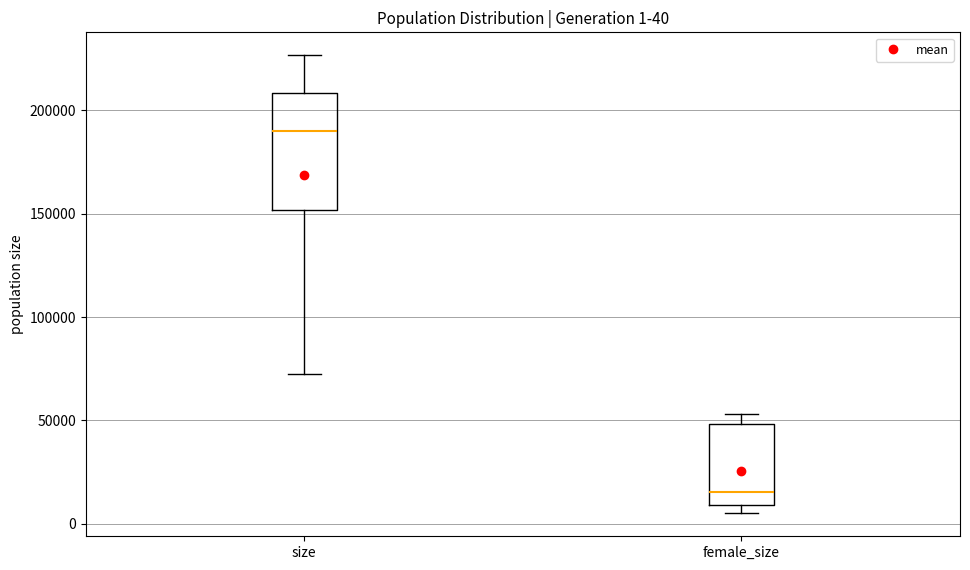

Which box's median line is the lowest?

female_size